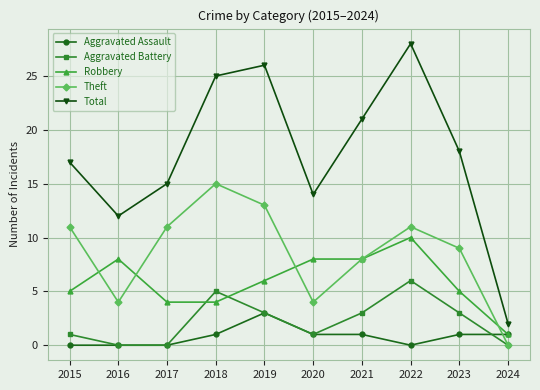

What is the maximum value for Theft?

15